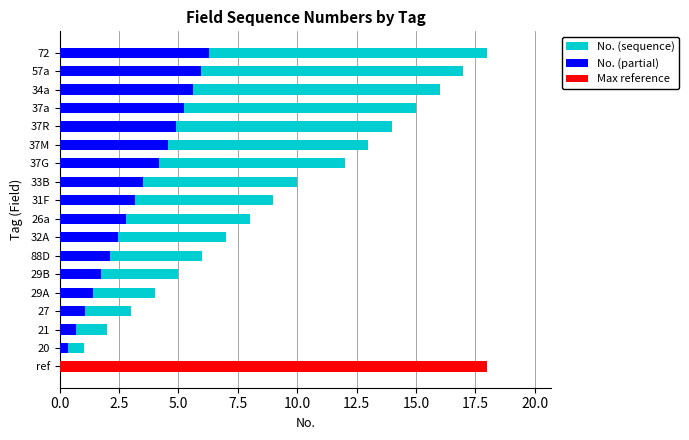

At 34a, list the series in order from largest to smallest.

No. (sequence), No. (partial)